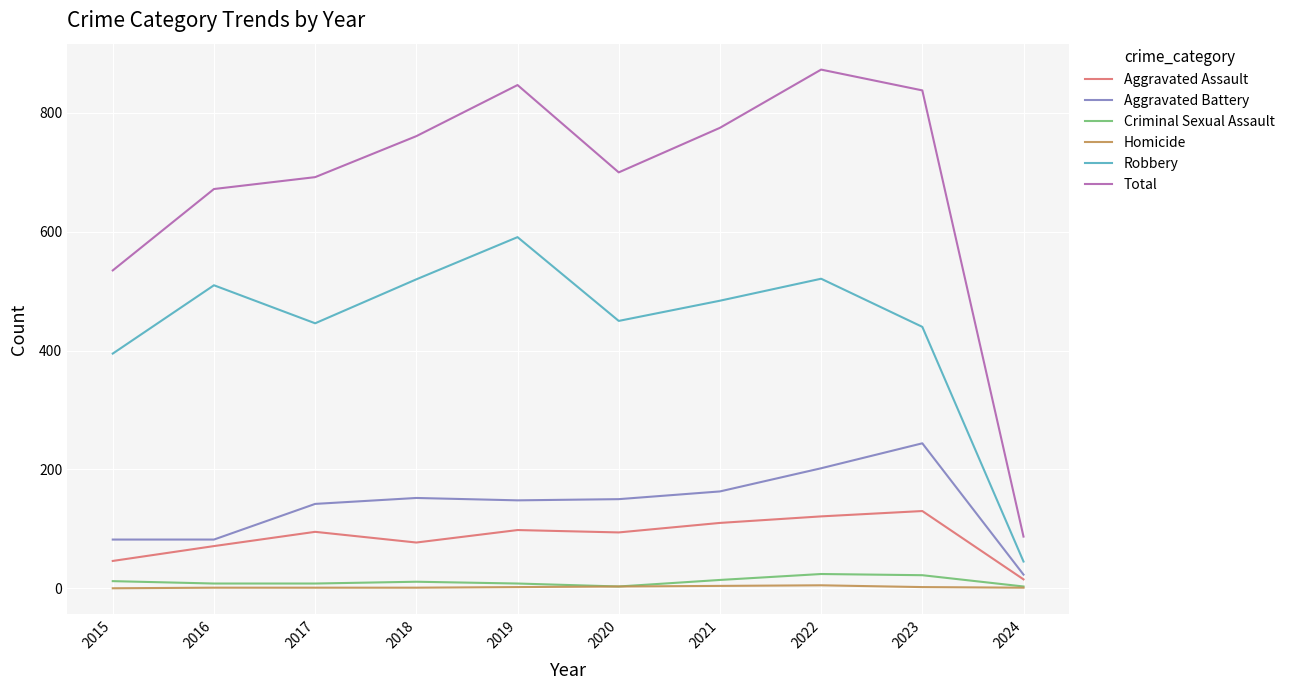

True or false: Robbery and Aggravated Battery intersect in this chart.

False